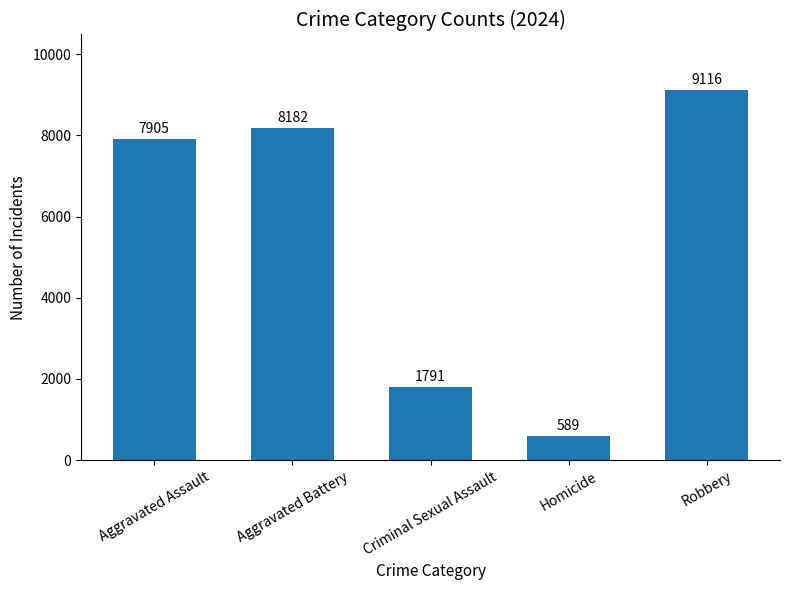

How many bars are there in total?

5